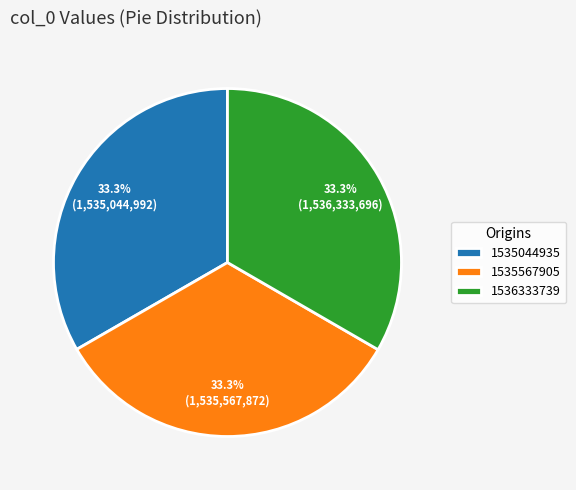

Does 1536333739 represent more than half of the total?

No